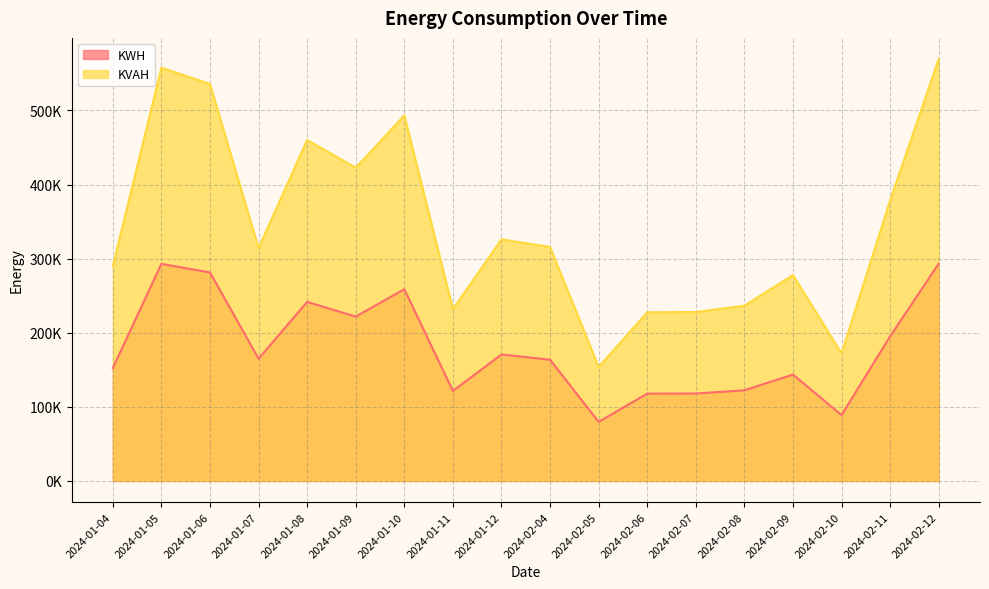

How many interior local valleys does the KWH series have?

5